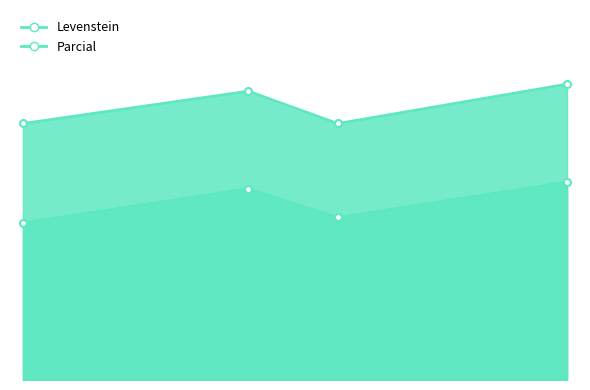

The value of Parcial at Dialectal_normalizada is 91.0. True or false?

False